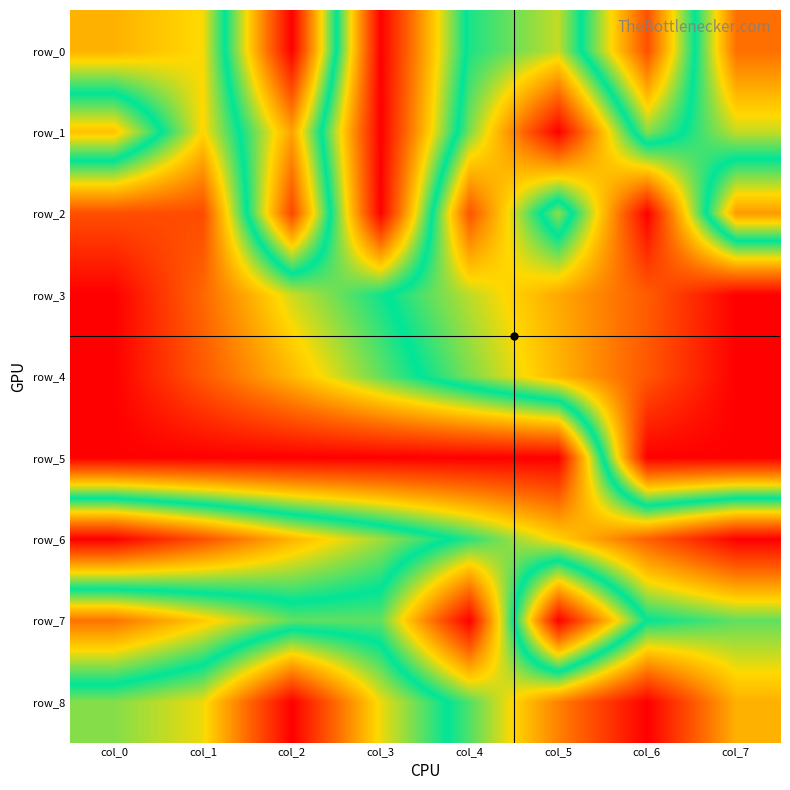

What is the difference between the row_1 values at col_6 and col_7?

0.2